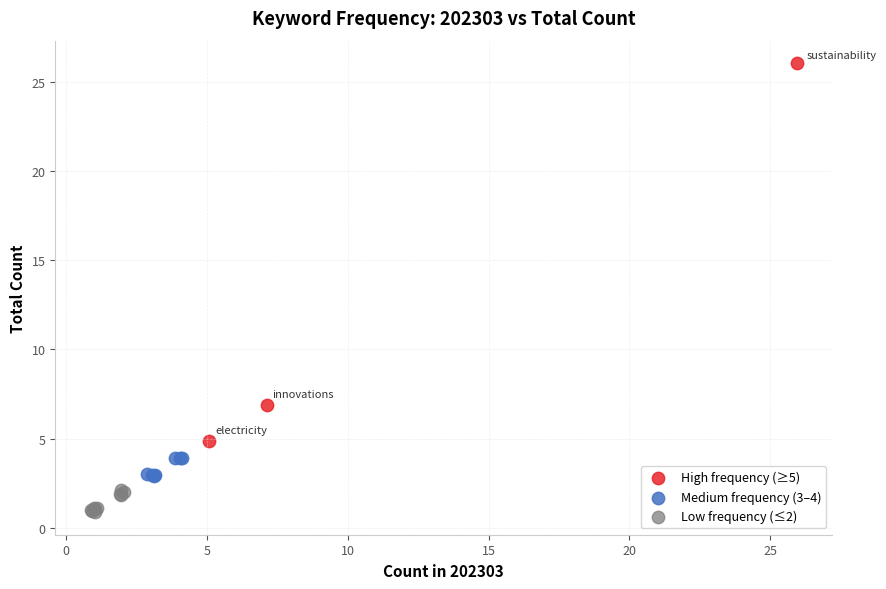

Which series has the widest spread of Y values?

High frequency (≥5)